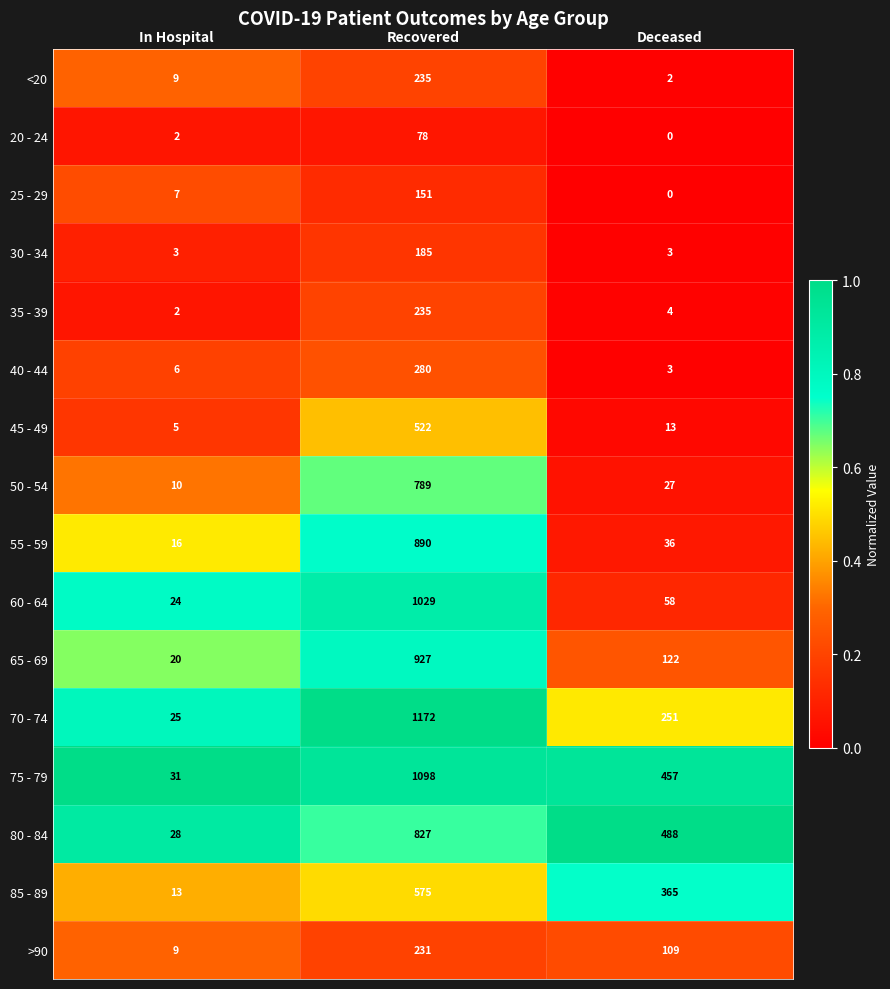

What is the difference between the second highest and minimum values in the >90 series?

100